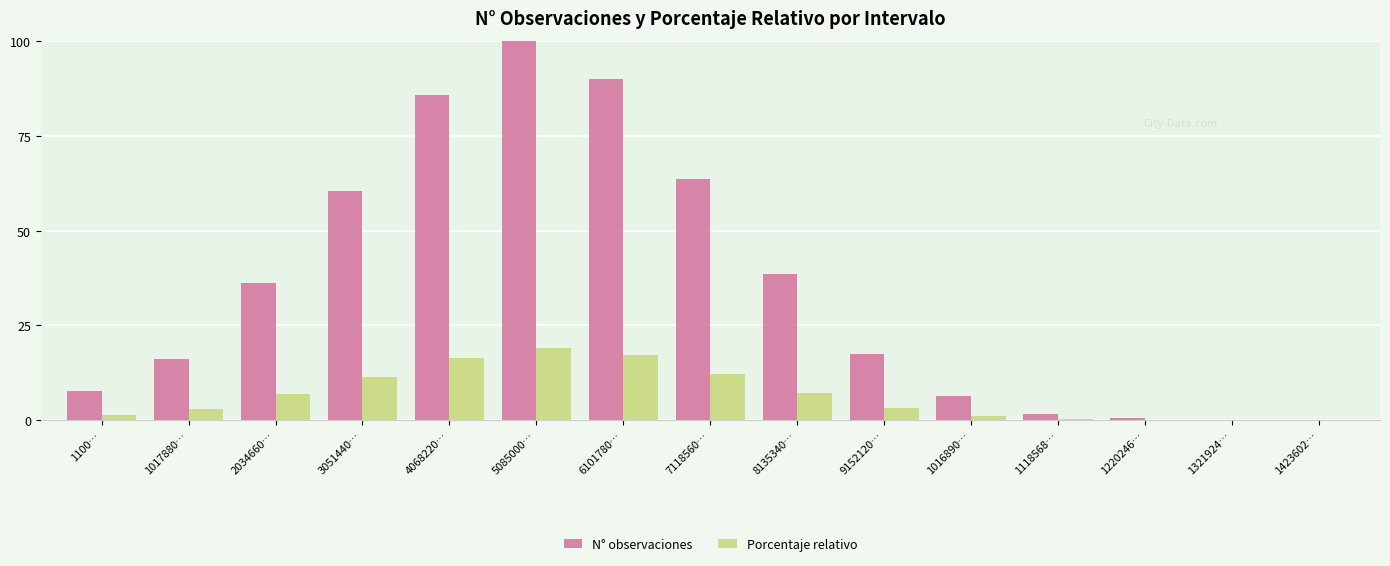

How many data points does each series have?

15